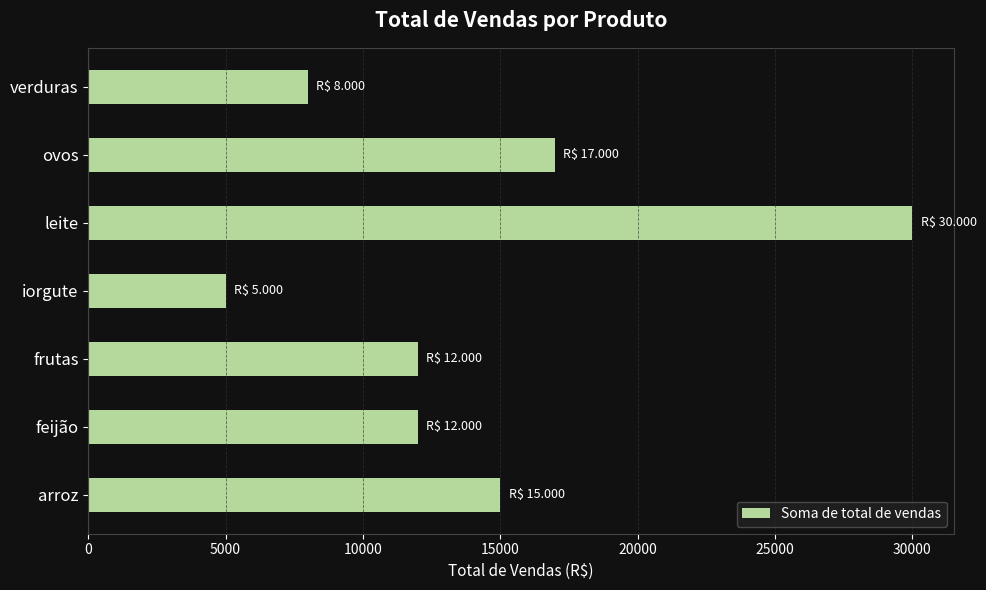

What is the ratio of the value at iorgute to the value at frutas?

0.4